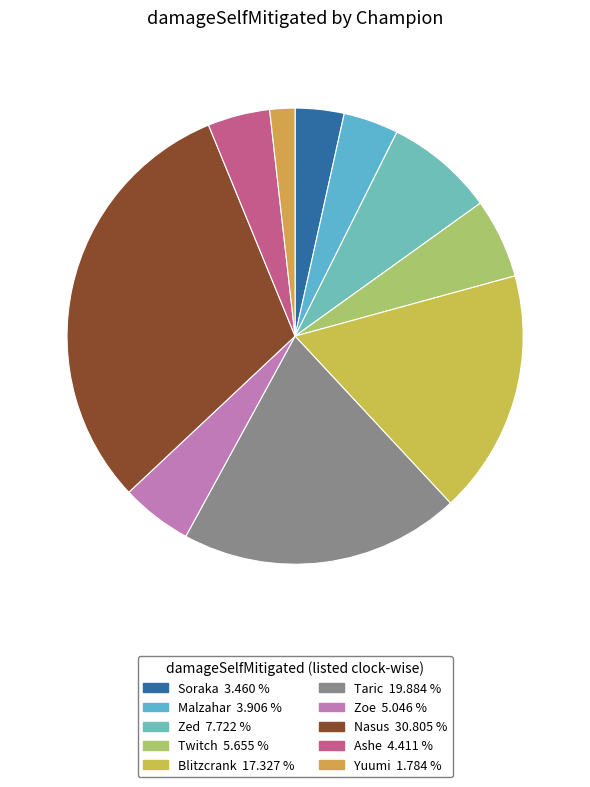

Is there a majority slice in this chart?

No